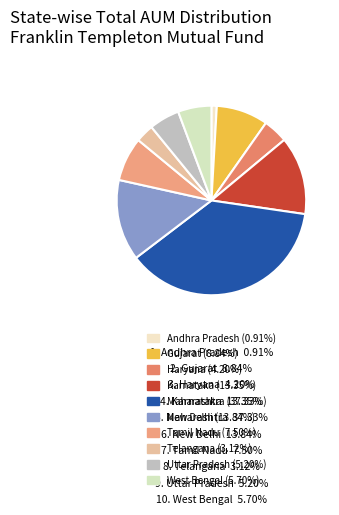

How many segments does this pie chart have?

10